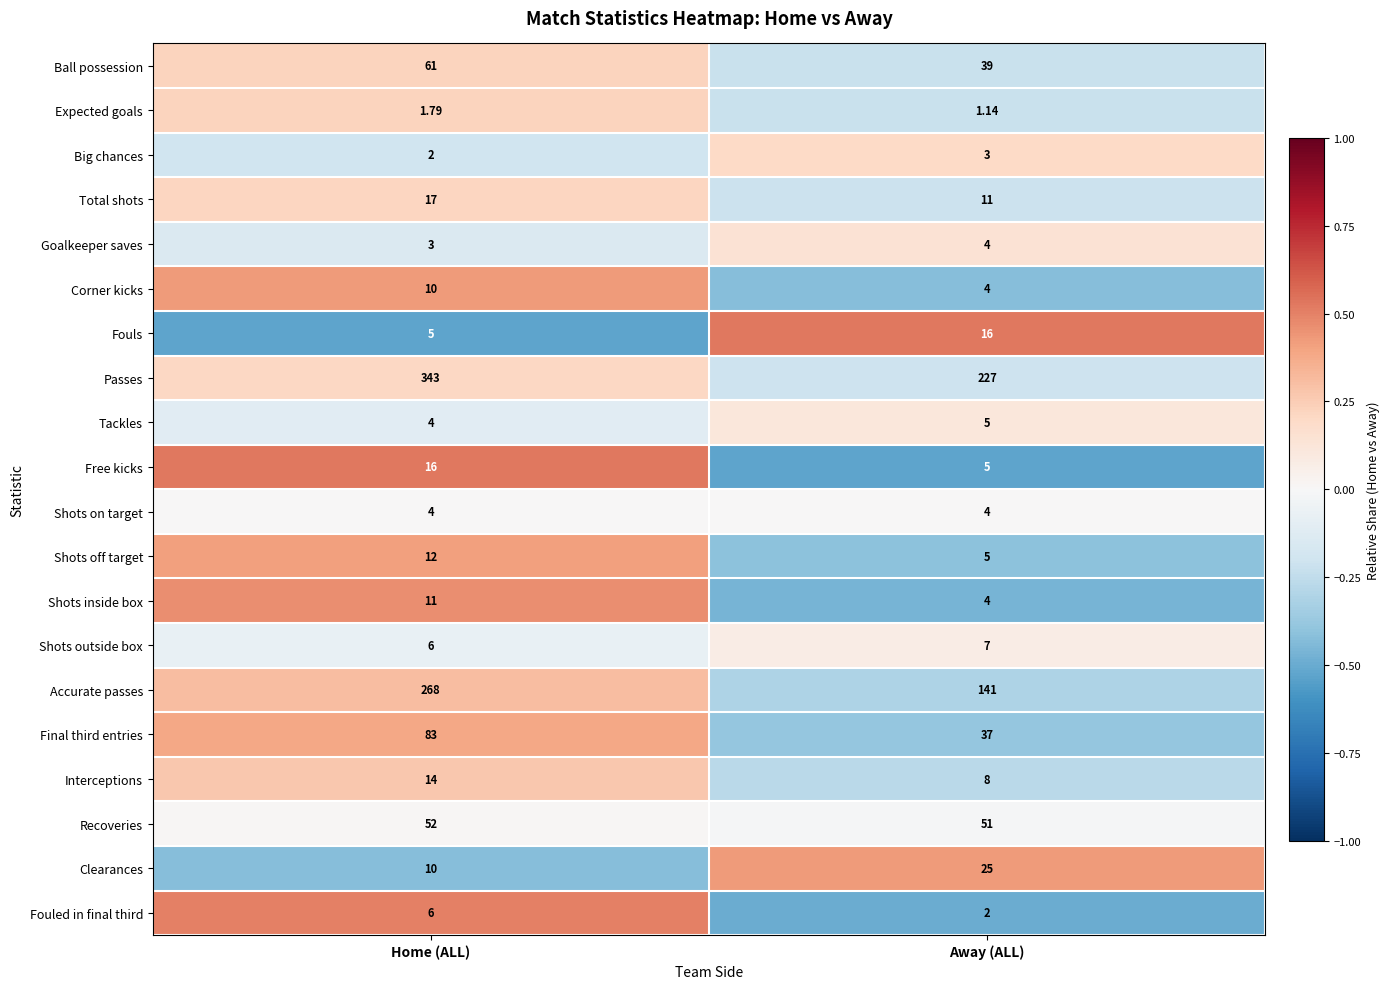

How many series are shown in this chart?

20